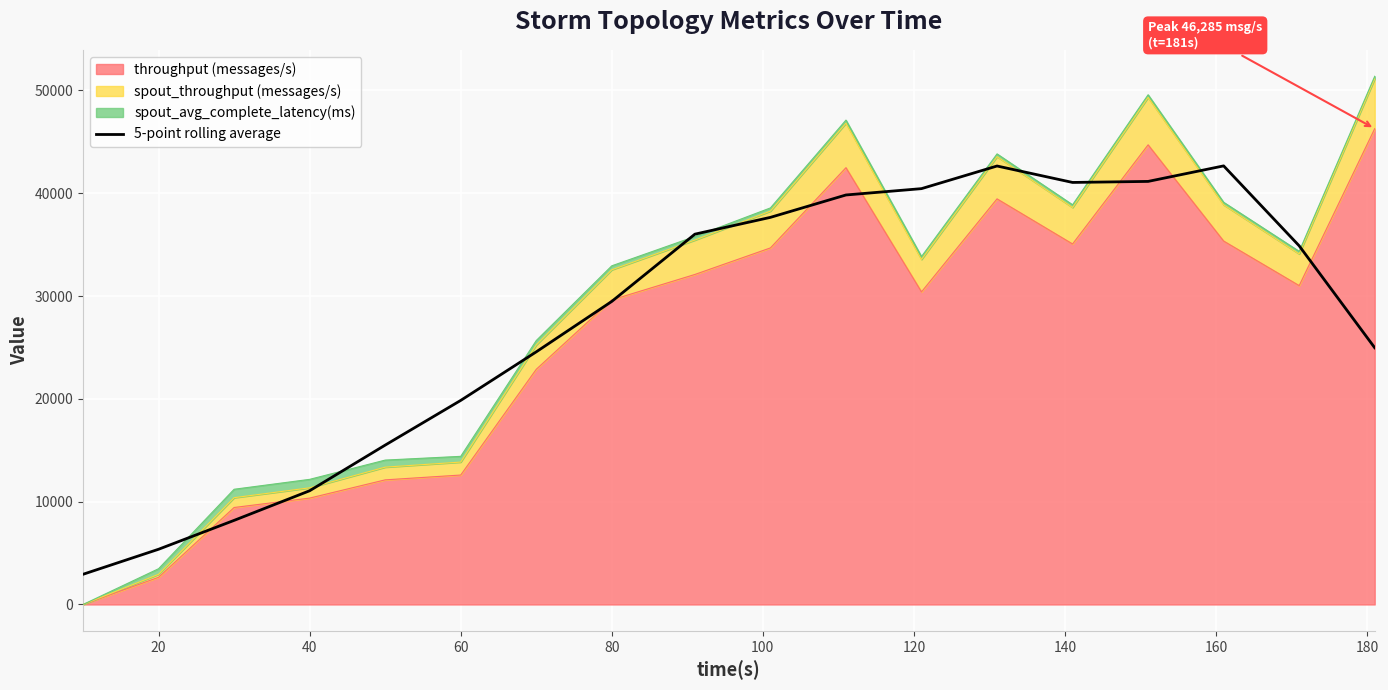

What is the value of the 1st point from the left?

2937.3